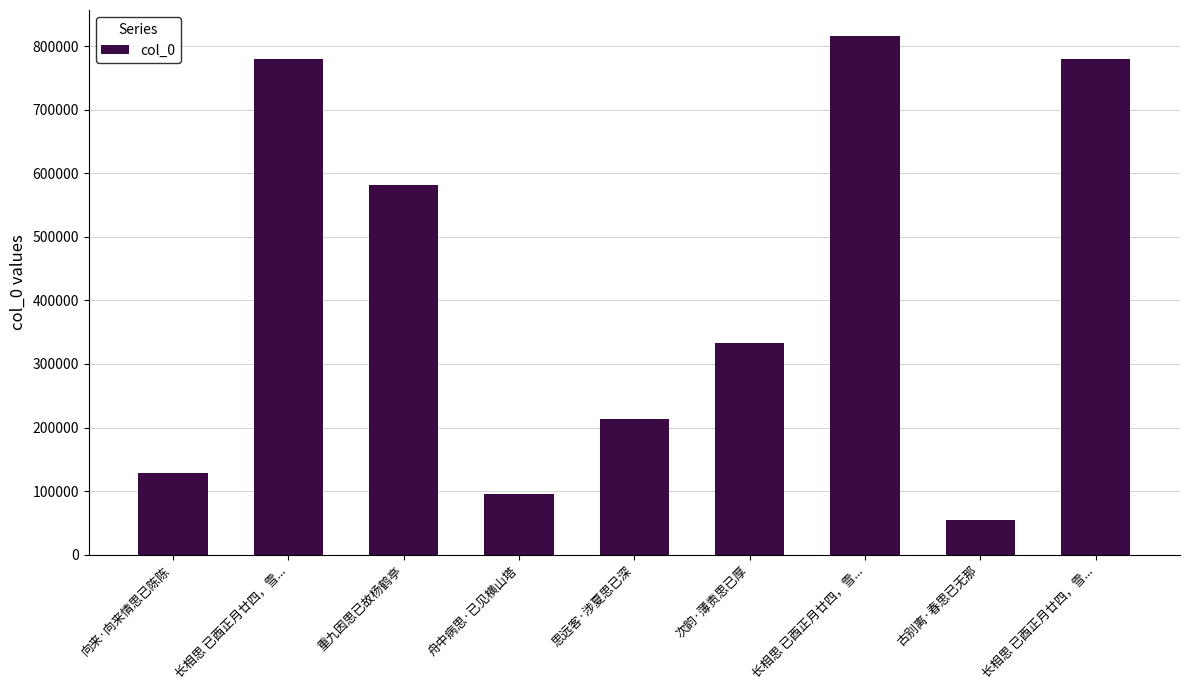

Does the chart contain any negative values?

No